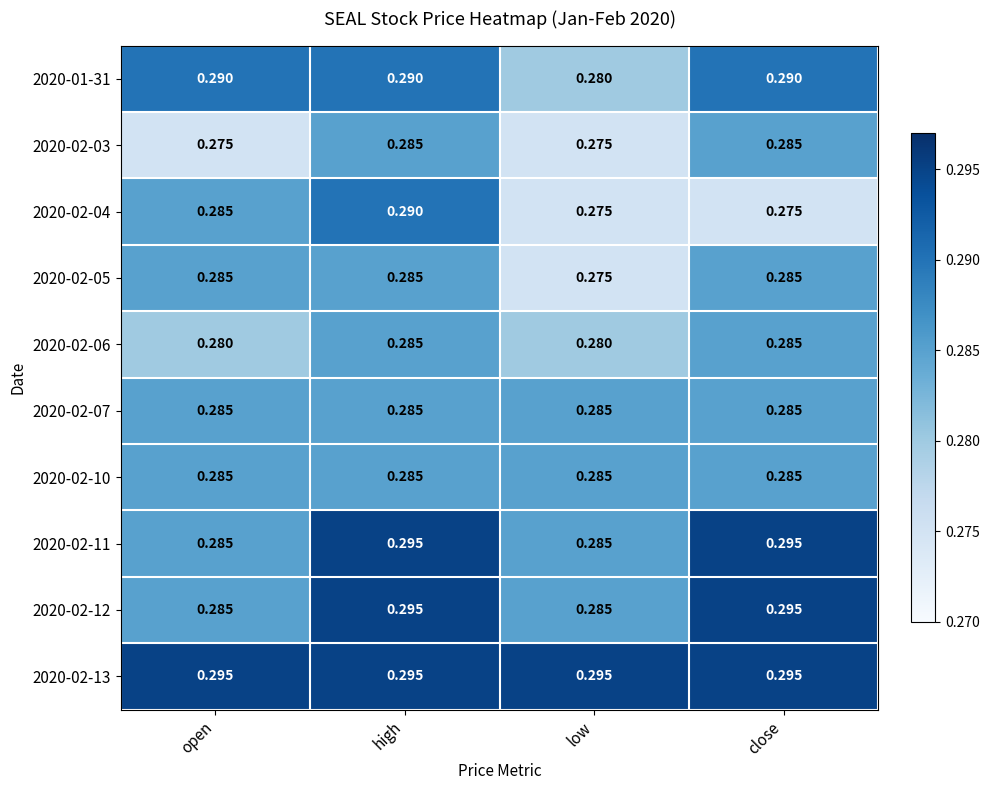

At which category is the sum across all series the highest?

high